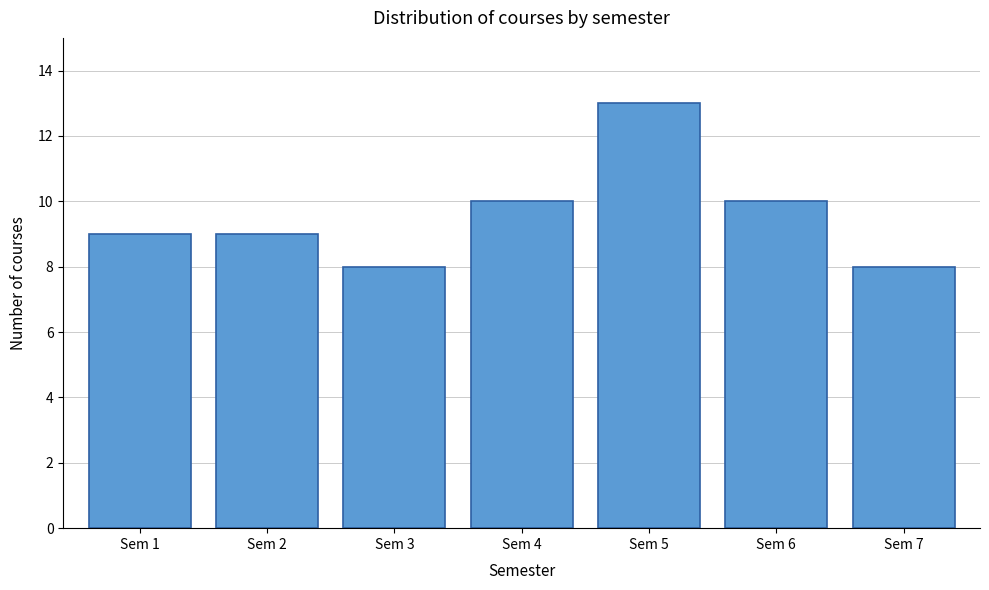

Reading left to right, transcribe all the data shown in this chart.

9	9	8	10	13	10	8